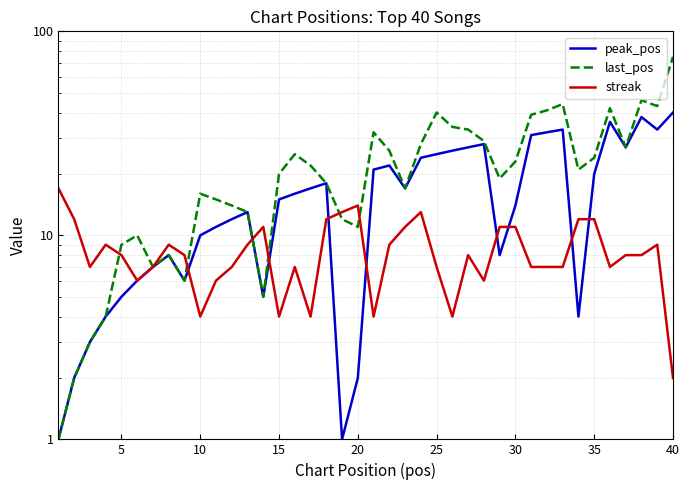

What are all the series names shown in the legend?

peak_pos, last_pos, streak